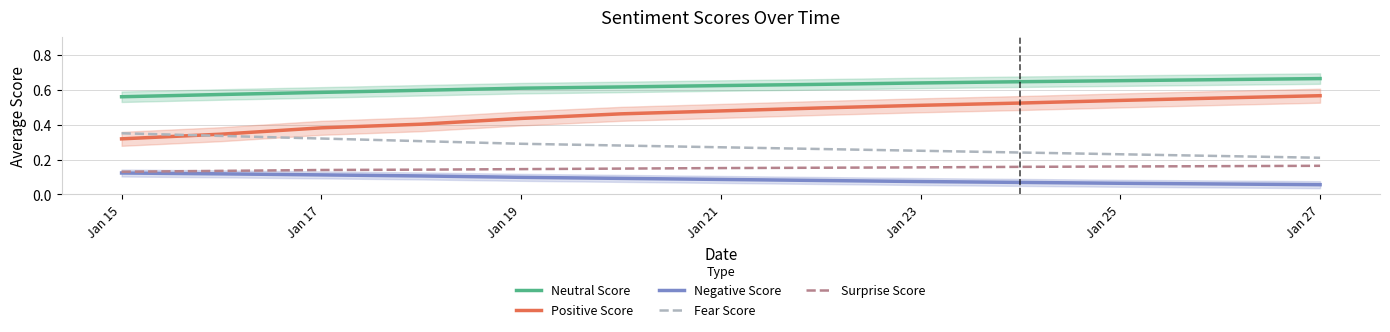

True or false: Neutral Score and Surprise Score intersect in this chart.

False